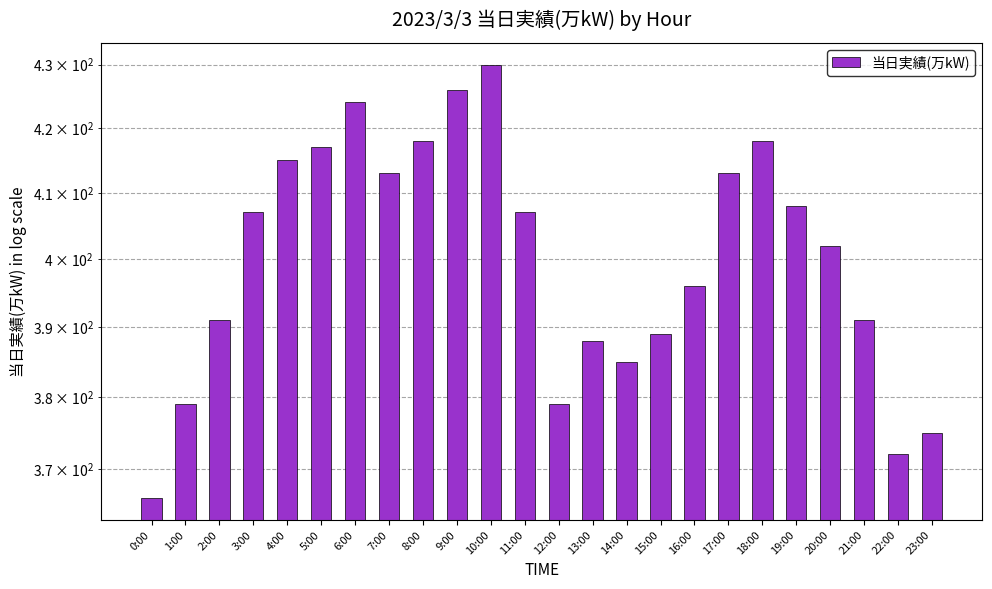

What is the difference between the values at 22:00 and 8:00?

46